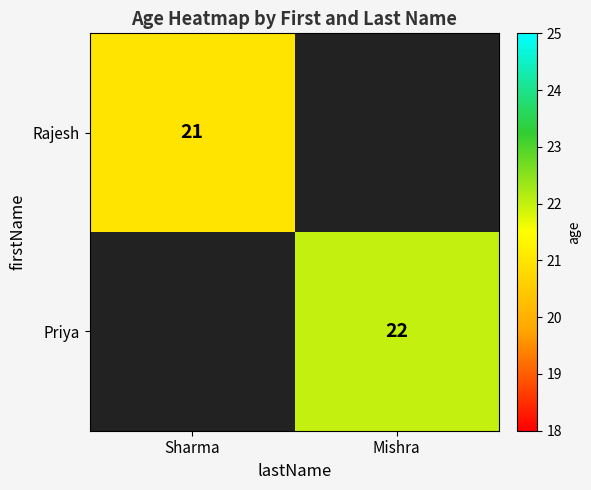

True or false: Rajesh has a value of 21 at Sharma.

True